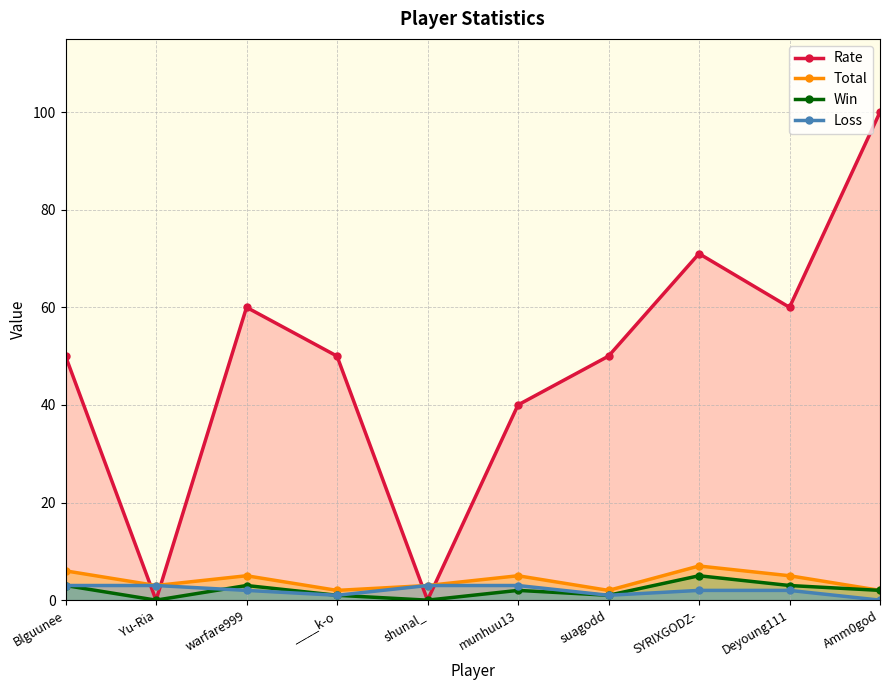

Does the chart have visible grid lines?

Yes